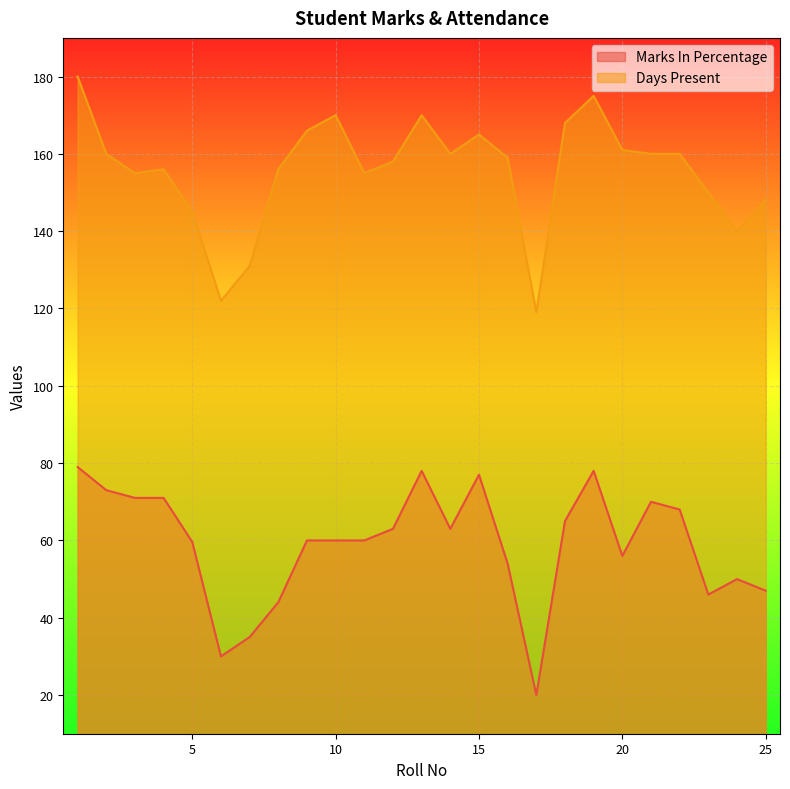

True or false: Days Present and Marks In Percentage cross at least once.

False